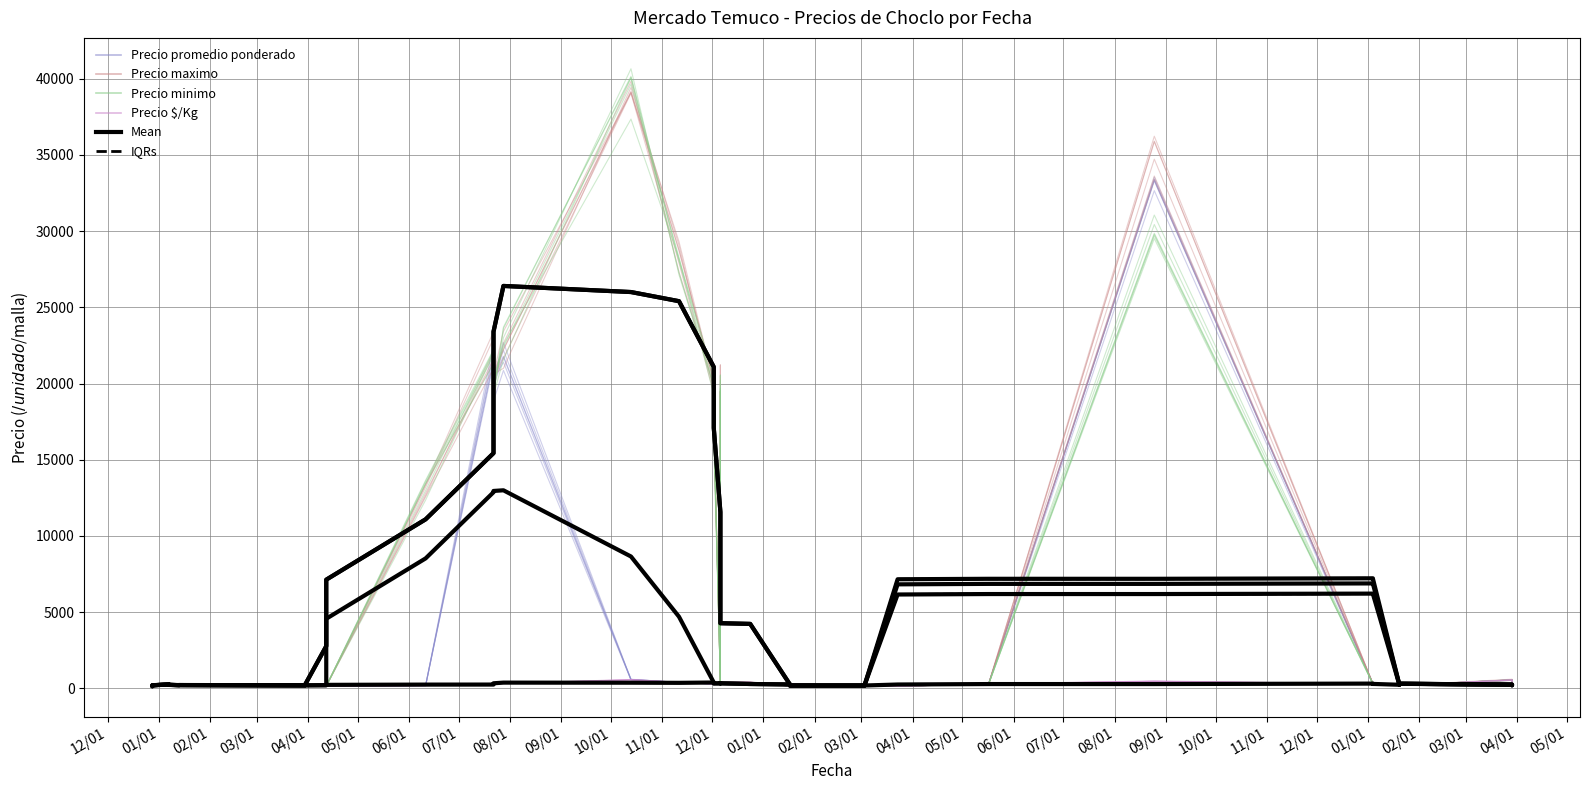

Reading left to right, extract all data points from this chart.

Precio promedio ponderado: 296.4	245.0	173.3	313.7	287.0	148.9	150.8	204.6	197.2	304.9	147.9	183.4	22159.7	18852.0	20861.6	561.4	387.8	288.7	236.4	404.1	298.6	397.3	389.8	153.2	196.7	130.4	289.6	151.7	147.3	198.2	137.5	316.7	33319.5	290.5	204.9	280.3	194.2	188.2	528.1	281.7
Precio maximo: 292.9	249.1	182.7	307.8	289.2	148.5	147.9	196.1	210.6	303.6	144.3	13358.0	23400.6	20619.5	20997.2	39418.9	29064.2	19575.4	17226.3	460.5	19443.8	399.3	361.1	155.1	198.5	125.1	314.7	143.6	148.0	200.8	146.1	287.1	36221.3	300.1	194.1	304.2	201.2	196.4	551.2	276.8
Precio minimo: 278.9	233.1	152.3	301.8	273.6	143.6	137.3	193.5	210.1	307.9	150.0	13577.2	22051.1	19483.2	23005.3	40646.7	27128.7	19885.8	16553.4	383.4	20555.7	422.9	364.1	162.7	196.1	128.1	294.7	146.1	150.2	195.0	141.1	299.5	29784.9	291.8	196.5	286.3	182.7	194.1	551.6	286.3
Precio $/Kg: 294.7	233.4	163.1	306.7	290.5	149.2	144.1	202.1	196.8	293.0	150.9	180.5	317.8	271.4	323.7	579.1	403.1	294.4	255.1	434.8	270.2	384.6	381.7	160.1	203.1	127.2	301.7	146.6	147.2	191.6	136.1	287.8	462.1	309.5	194.3	314.0	195.9	201.1	535.8	285.9
Mean (Precio p): 141.6	201.6	259.4	231.0	210.6	216.6	196.6	198.8	198.8	207.2	4567.2	8527.2	12867.2	12951.4	12994.2	8651.4	4700.0	384.4	327.4	327.4	348.0	331.4	287.0	255.8	235.8	188.0	186.0	186.0	188.0	188.0	6824.6	6854.6	6854.6	6884.8	6863.4	236.8	286.8	302.8	244.6	206.0
IQRs: 146.0	206.0	266.0	236.0	216.0	220.0	200.0	200.0	200.0	2770.0	7130.0	11090.0	15430.0	23400.0	26400.0	26000.0	25400.0	21090.0	17090.0	11570.0	7650.0	4282.0	4232.0	258.0	238.0	188.0	186.0	186.0	188.0	188.0	7158.0	7188.0	7188.0	7220.0	7200.0	240.0	290.0	306.0	246.0	206.0